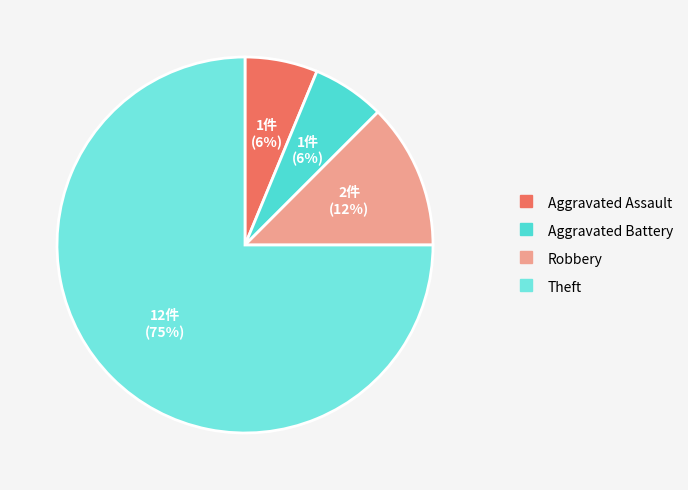

The Aggravated Battery slice represents 6% of the pie. True or false?

True